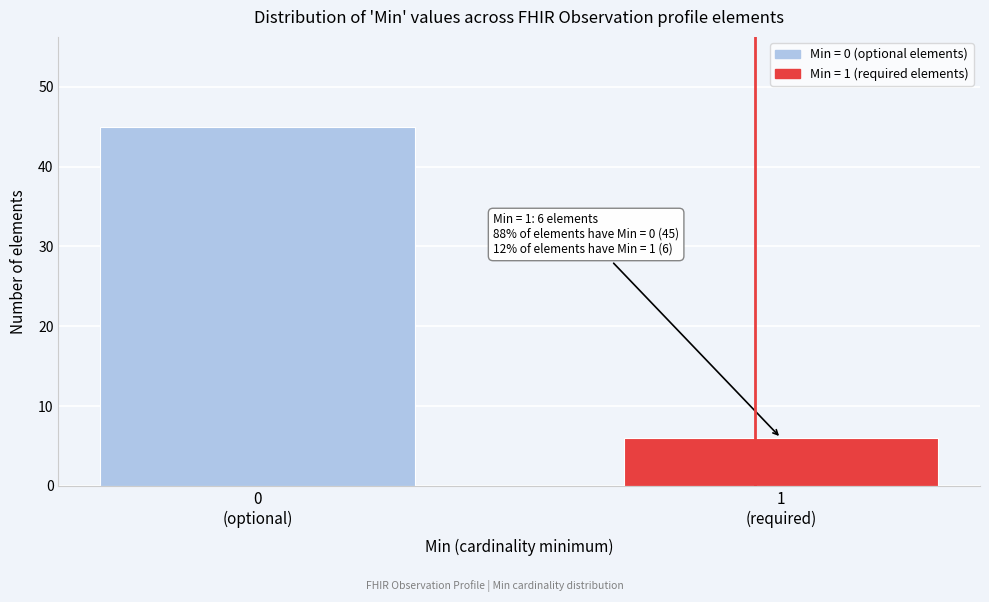

Reading right to left, list all the values displayed in this chart.

6	45